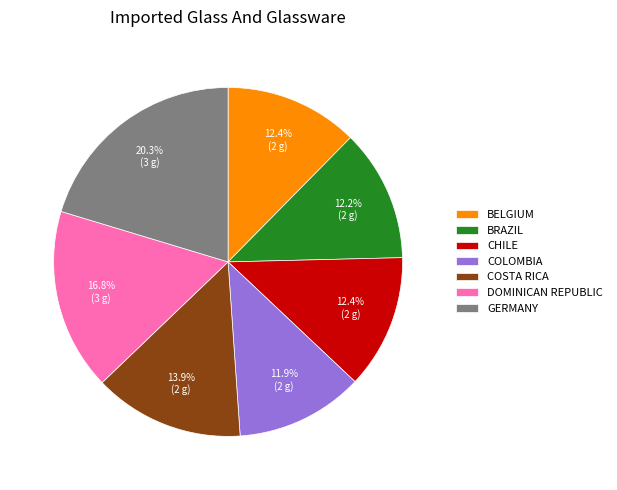

Between DOMINICAN REPUBLIC and CHILE, which is larger?

DOMINICAN REPUBLIC